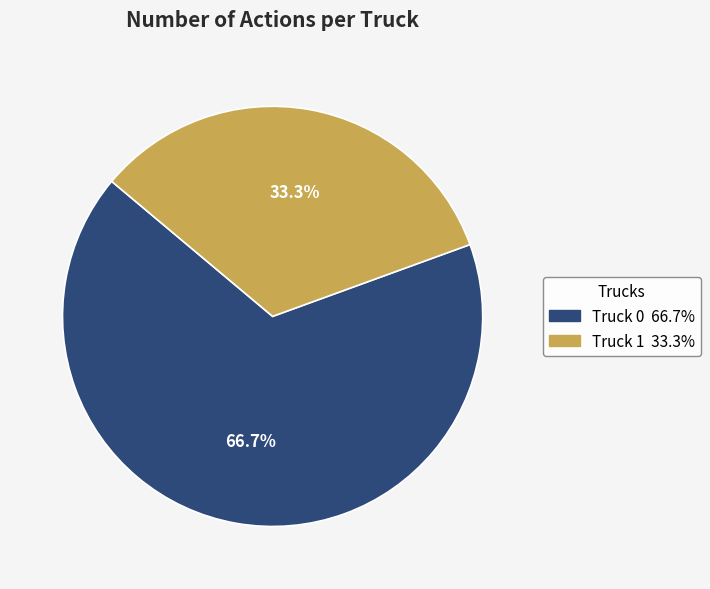

Which has a higher value, Truck 1 or Truck 0?

Truck 0